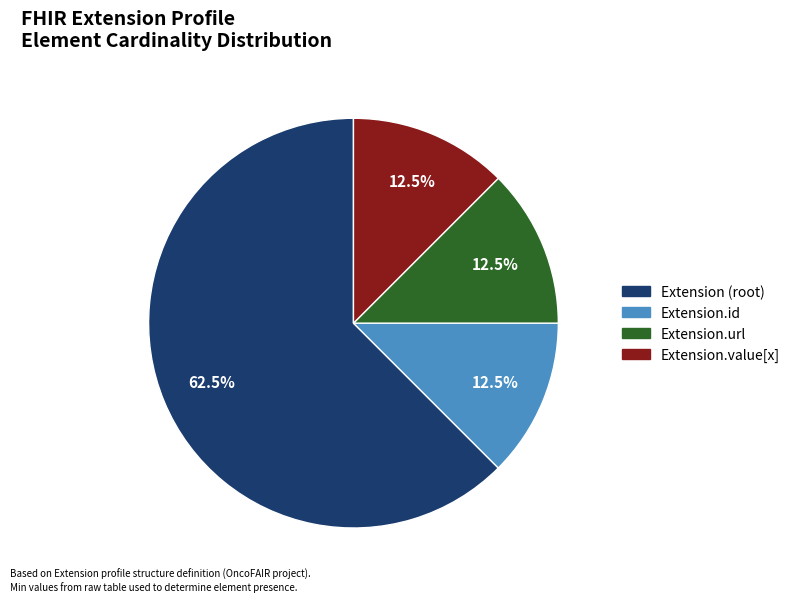

Does any single category account for the majority?

Yes